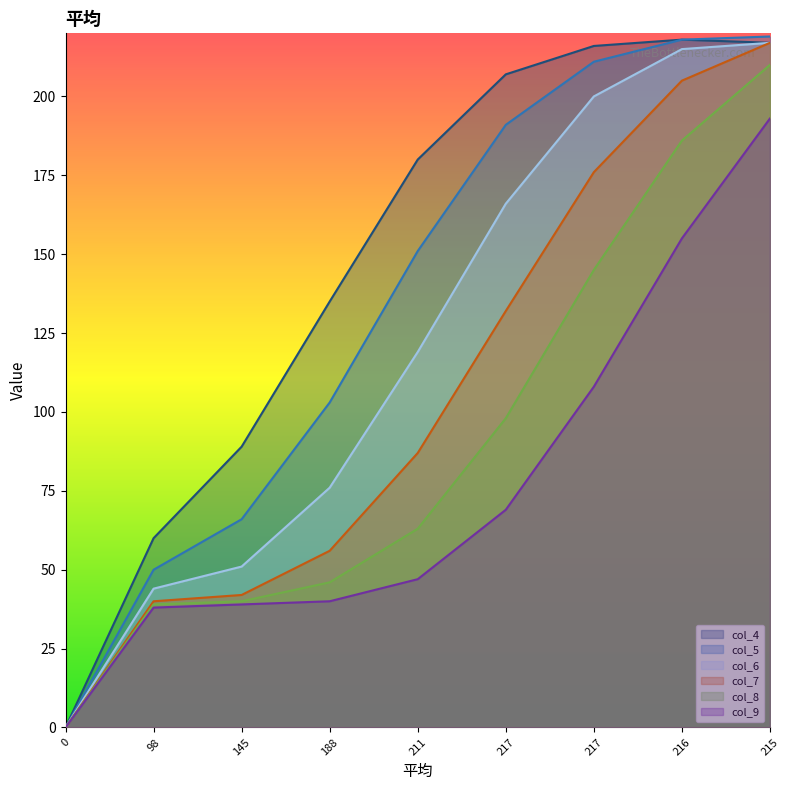

What is the spread (max minus min) of values at 145?

50